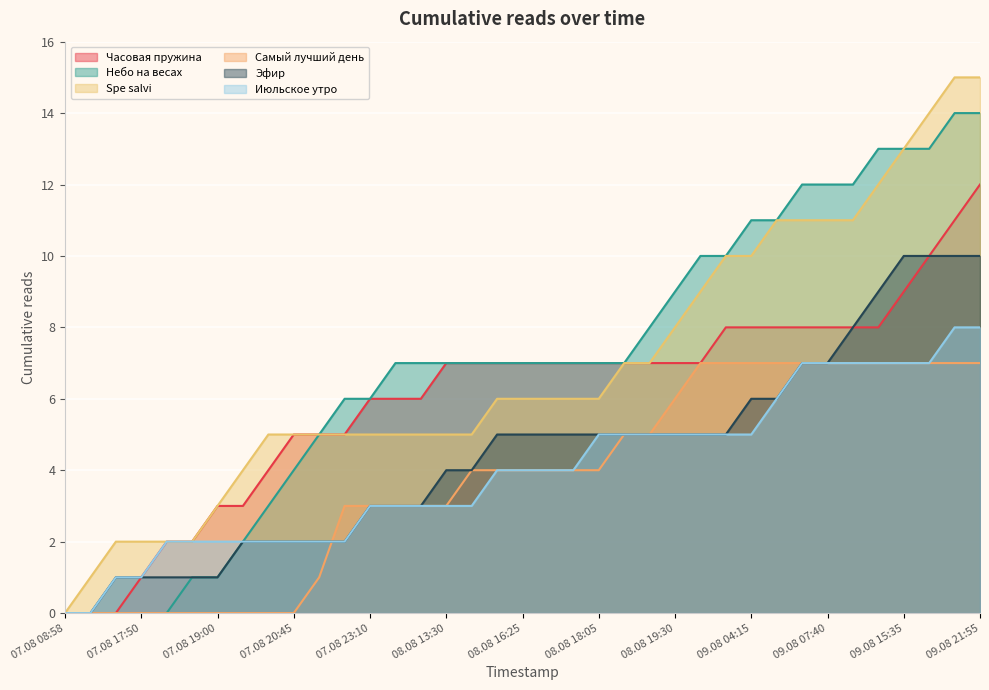

Which series has the largest range (max minus min)?

Spe salvi